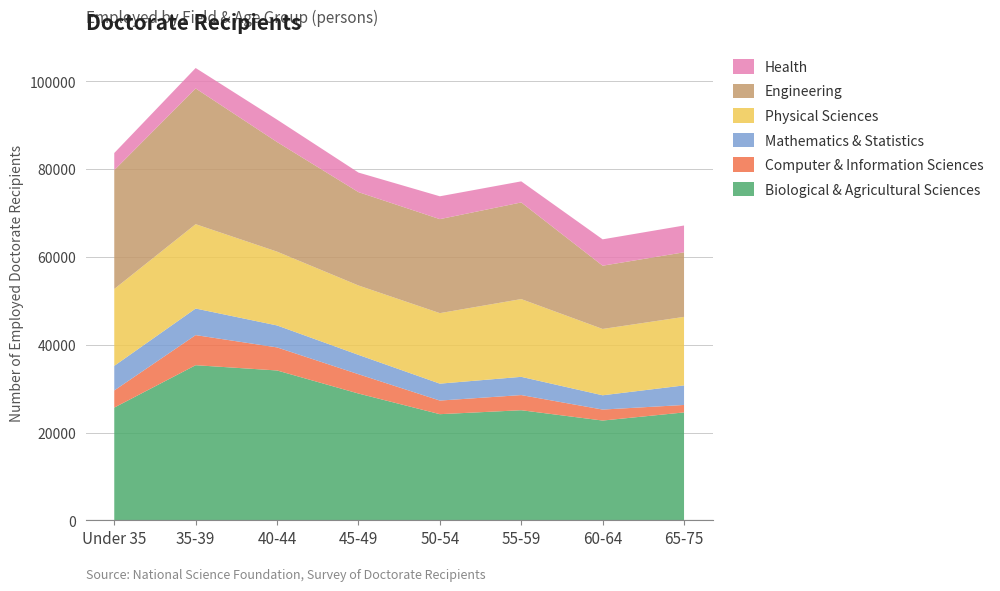

Reading left to right, transcribe all the data shown in this chart.

Biological & Agricultural Sciences: 25700	35350	34150	28900	24200	25100	22750	24600
Computer & Information Sciences: 3900	6850	5250	4400	3100	3450	2500	1700
Mathematics & Statistics: 5600	6050	5000	4400	3850	4150	3250	4450
Physical Sciences: 17500	19200	16800	15800	16050	17700	15100	15600
Engineering: 27050	30900	24950	21250	21400	22000	14400	14700
Health: 3900	4650	5100	4450	5200	4800	6000	6100